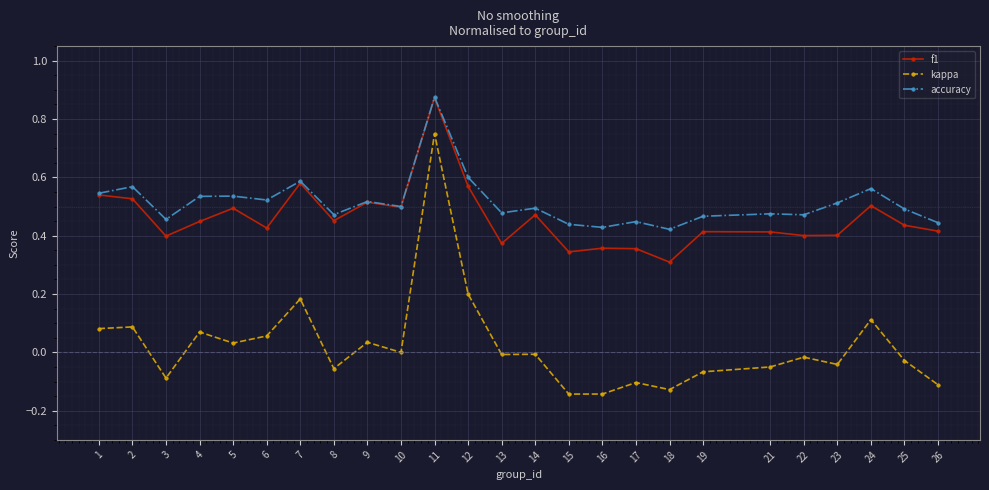

Which label corresponds to the largest value in the chart?

11